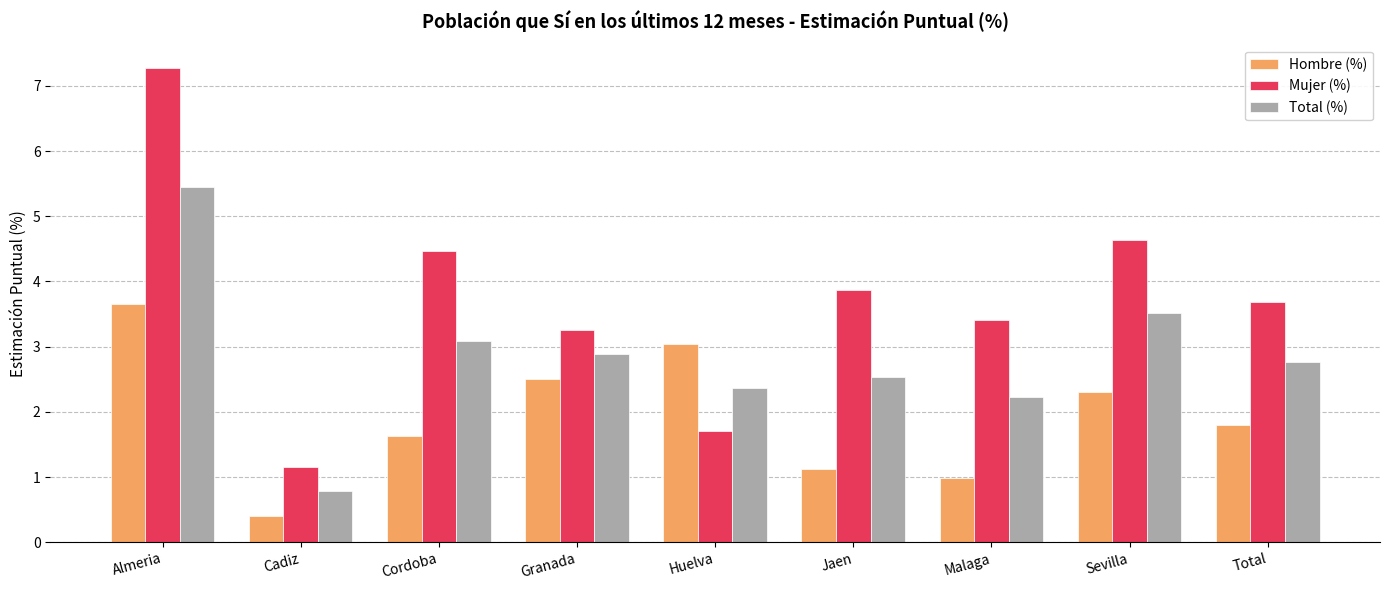

Rank the series by their maximum value, from lowest to highest.

Hombre (%), Total (%), Mujer (%)